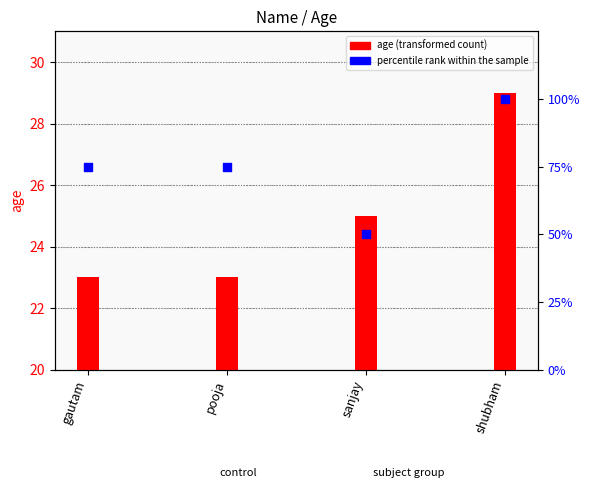

What is the total value across all series at gautam?

98